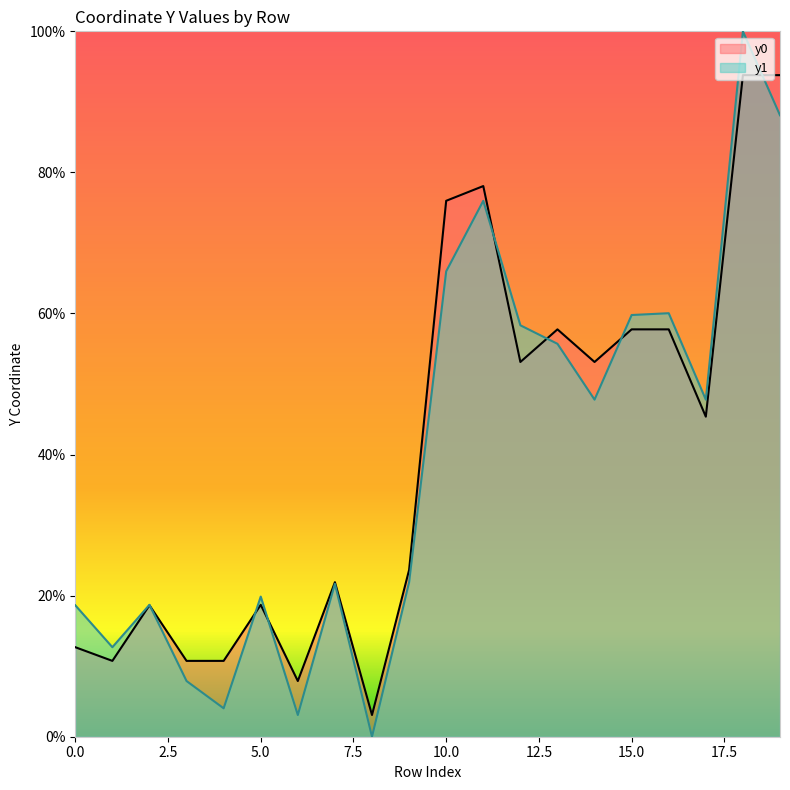

What are all the series names shown in the legend?

y0, y1